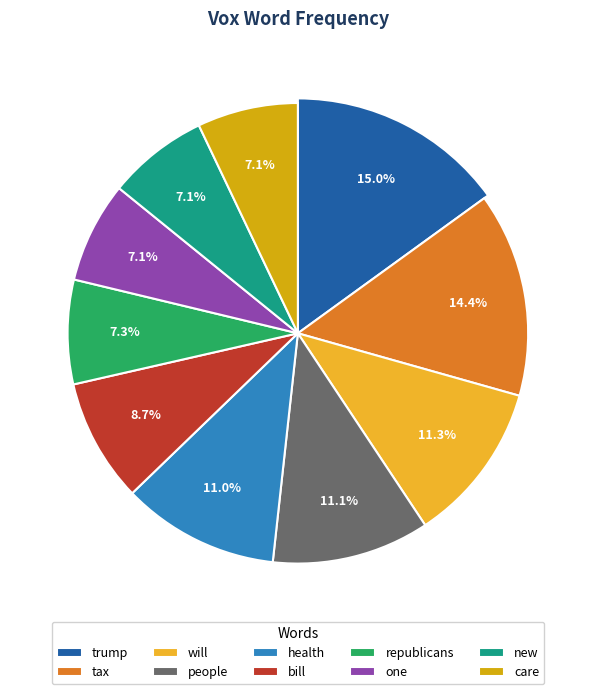

How many segments does this pie chart have?

10